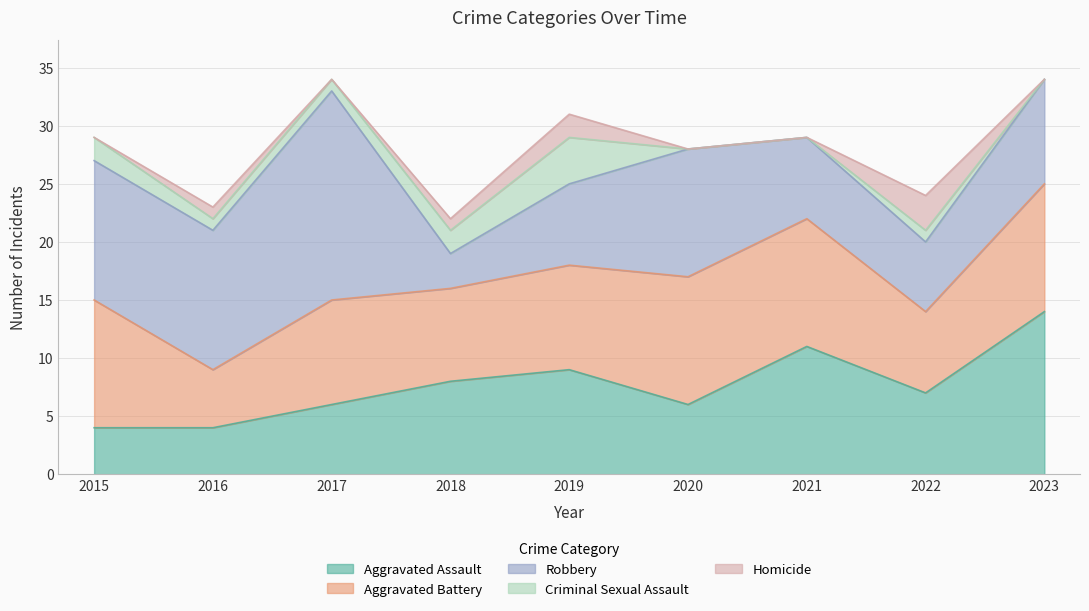

At which category is the sum across all series the highest?

2017